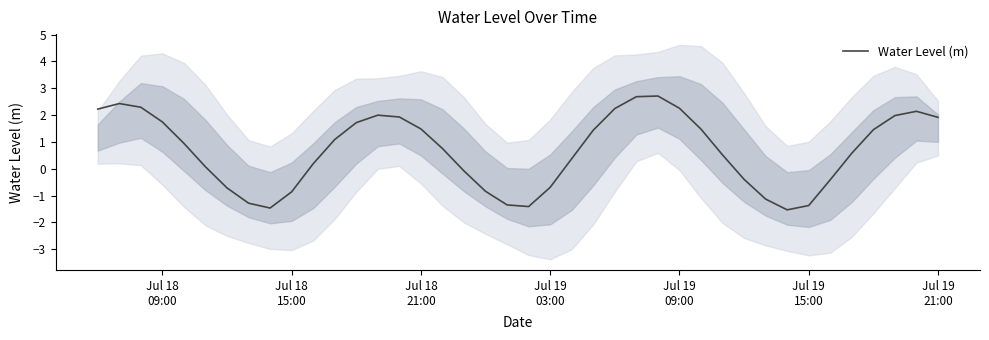

What is the lowest value of the Water Level (m) series?

-1.5